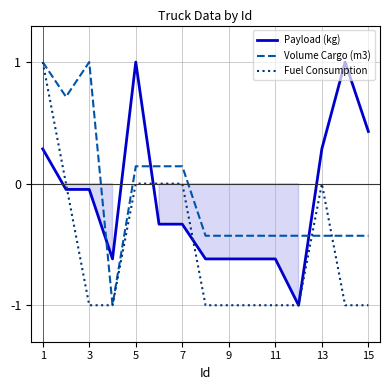

At which label does Volume Cargo (m3) first exceed 0?

1